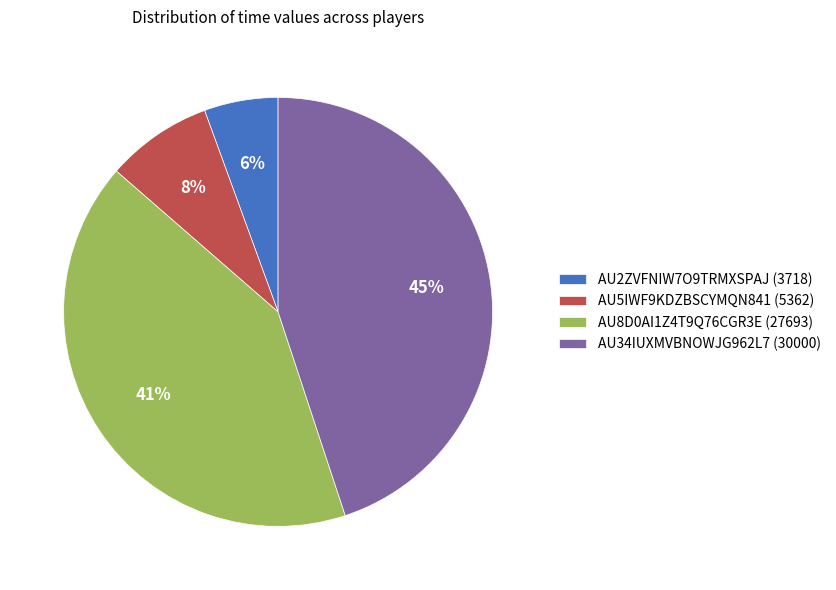

To the nearest percent, what portion does AU2ZVFNIW7O9TRMXSPAJ (3718) represent?

6%